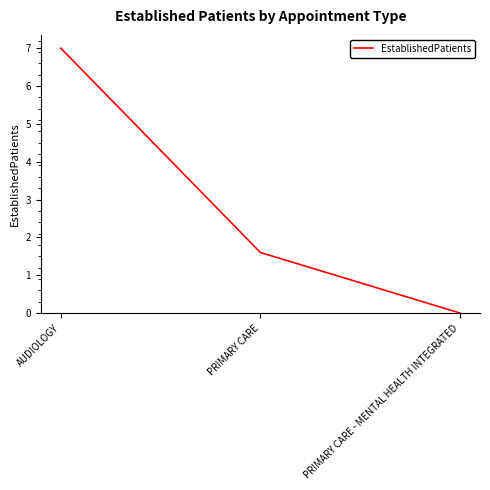

List the labels in order of value, smallest first.

PRIMARY CARE - MENTAL HEALTH INTEGRATED, PRIMARY CARE, AUDIOLOGY